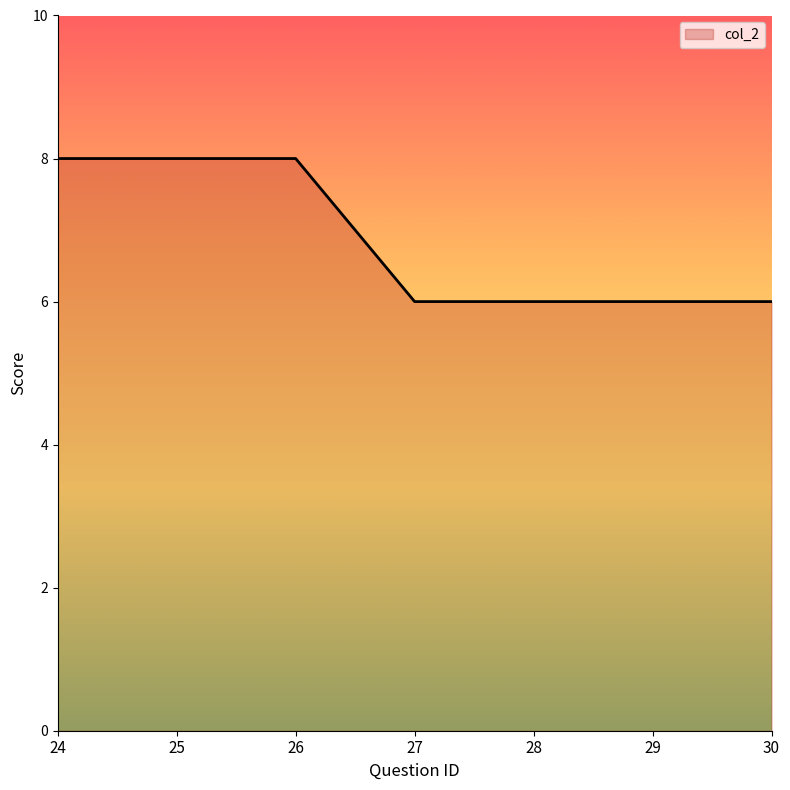

What is the difference between the maximum and minimum values?

2